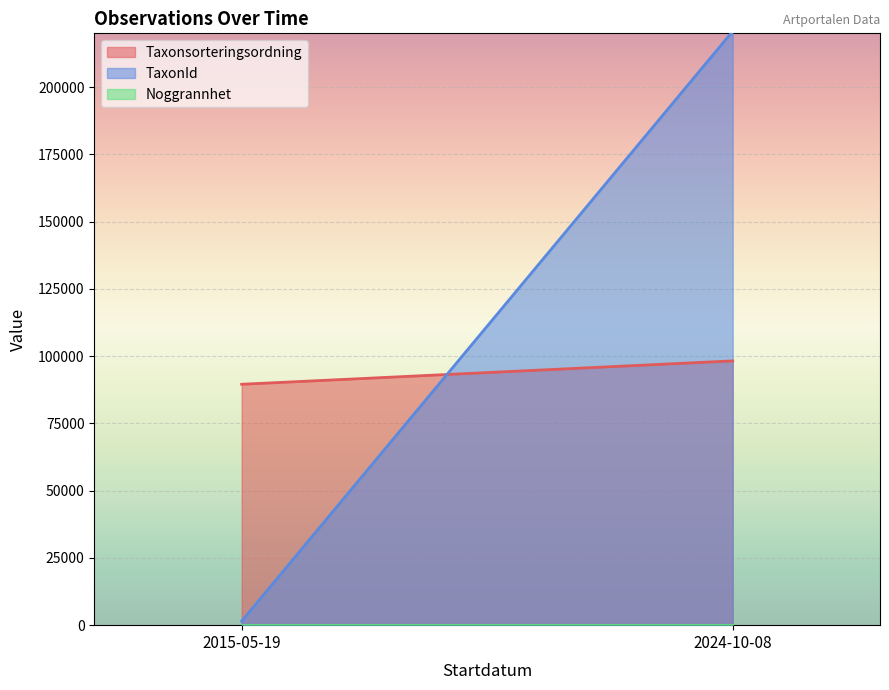

List the series in order of their overall mean, lowest first.

Noggrannhet, Taxonsorteringsordning, TaxonId